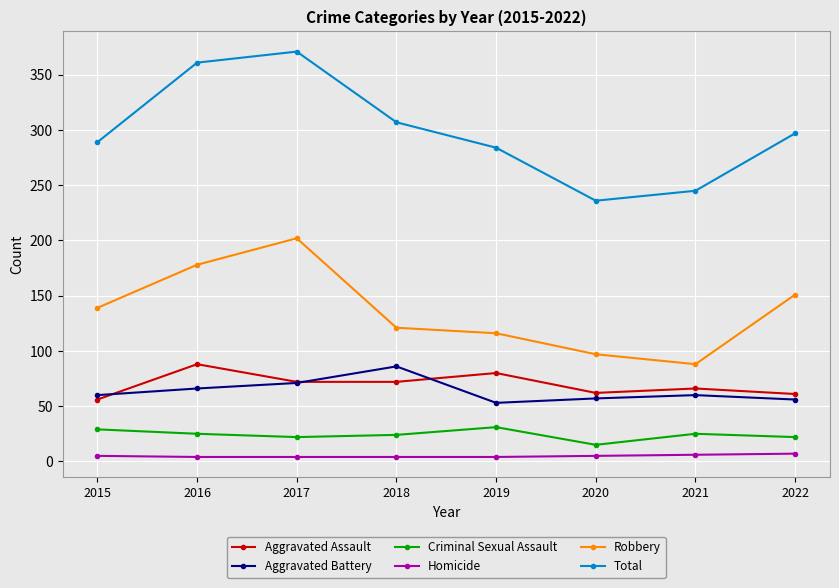

True or false: Criminal Sexual Assault and Robbery cross at least once.

False